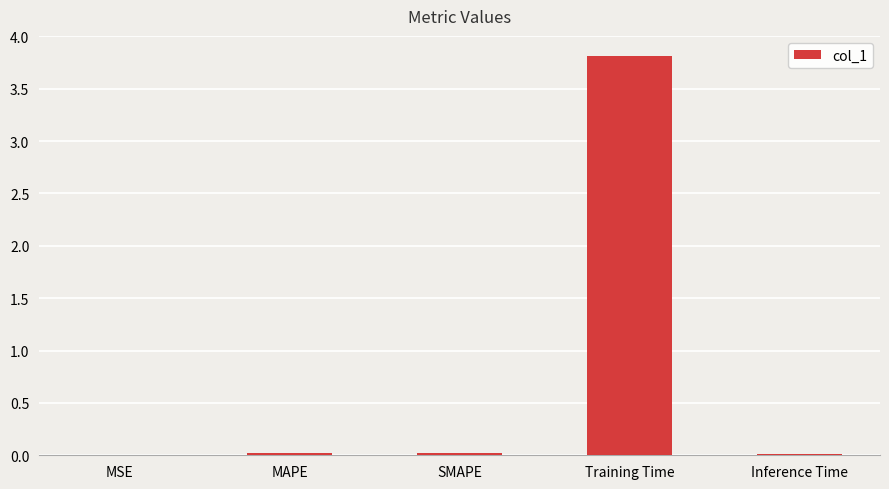

Are the bars horizontal?

No